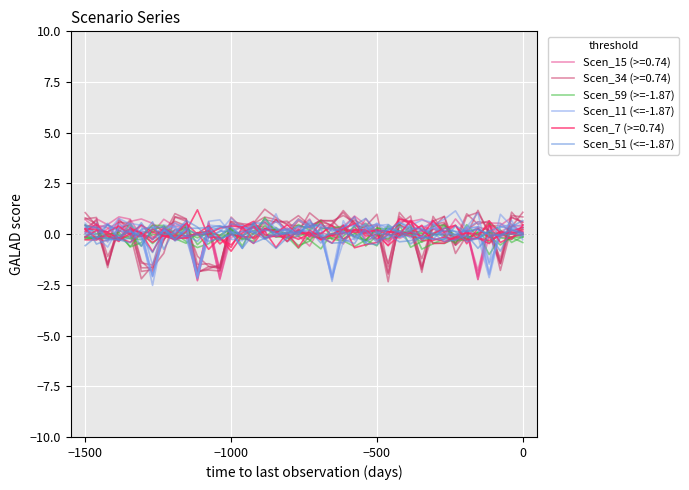

Which series ends up on top after the final intersection of Scen_51 (<=-1.87) and Scen_59 (>=-1.87)?

Scen_51 (<=-1.87)